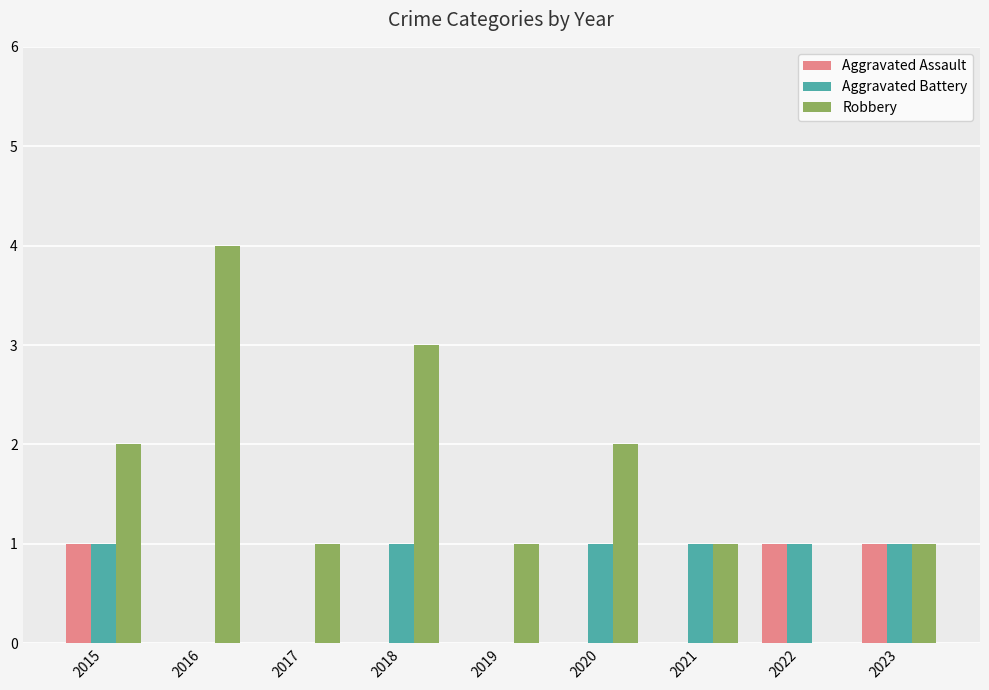

Which label corresponds to the largest value in the chart?

2016